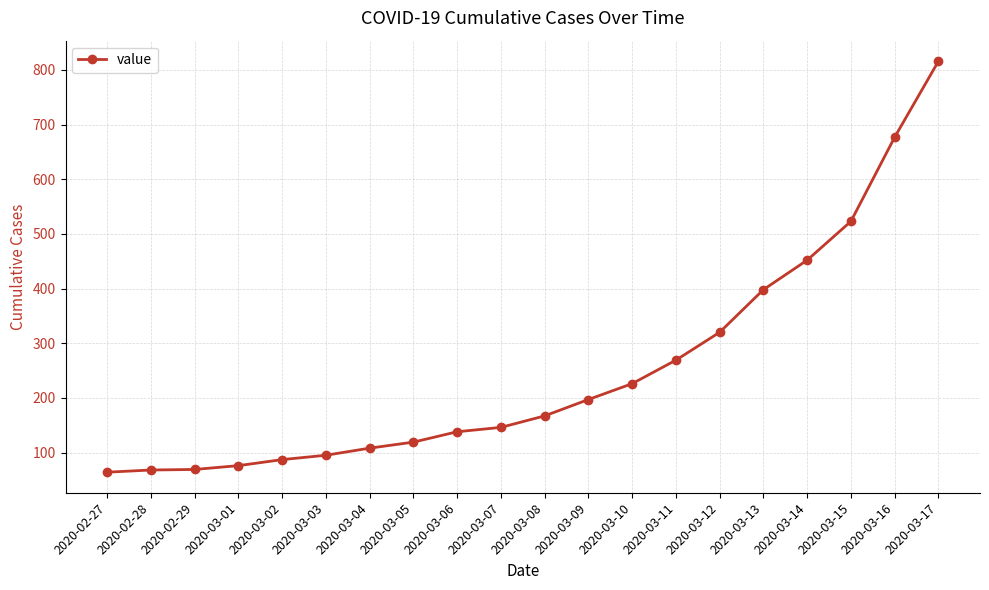

What is the change in value from 2020-03-10 to 2020-03-17?

+590